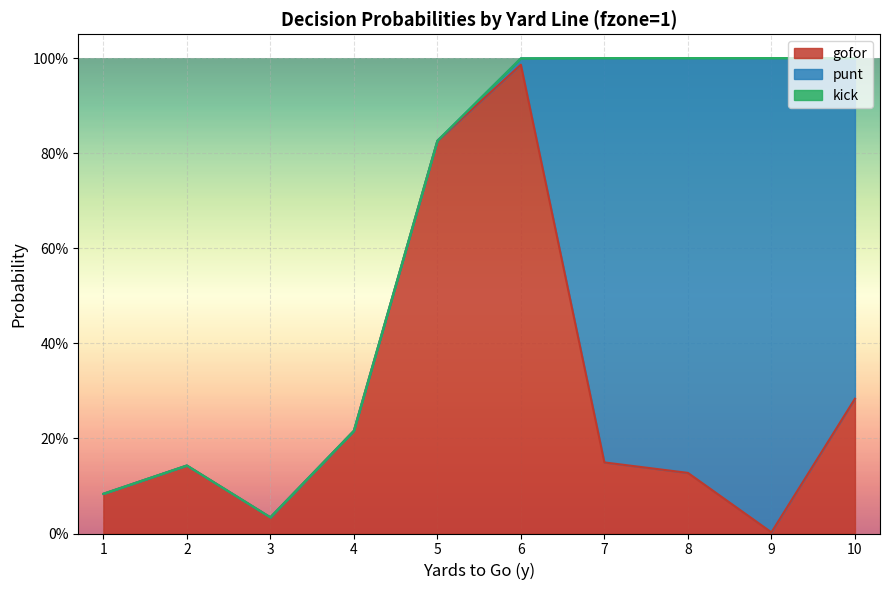

True or false: gofor and kick cross at least once.

False